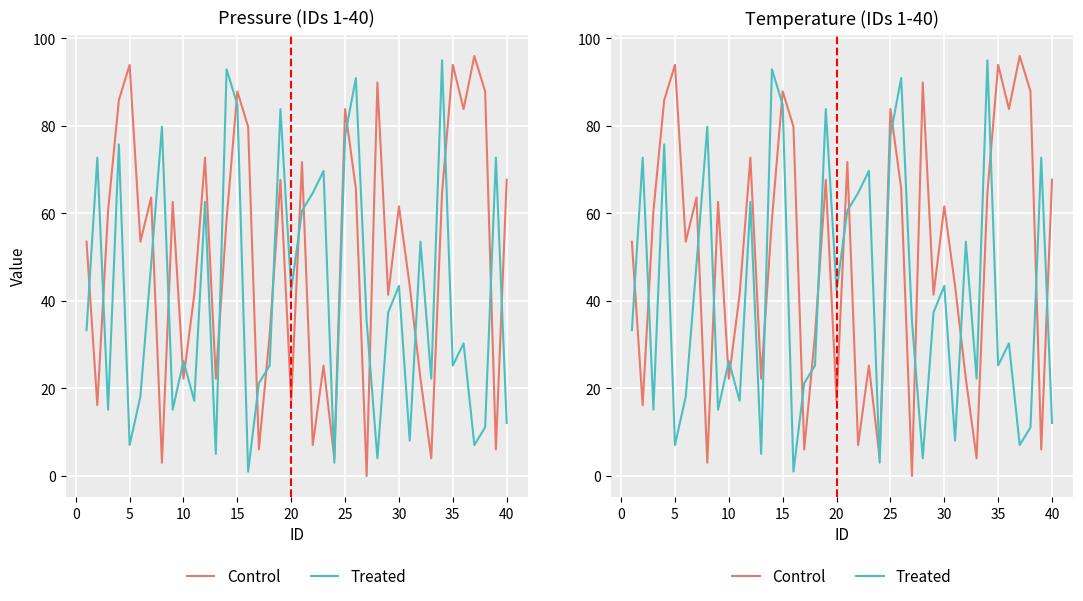

How many data points in Control are above 60?

20